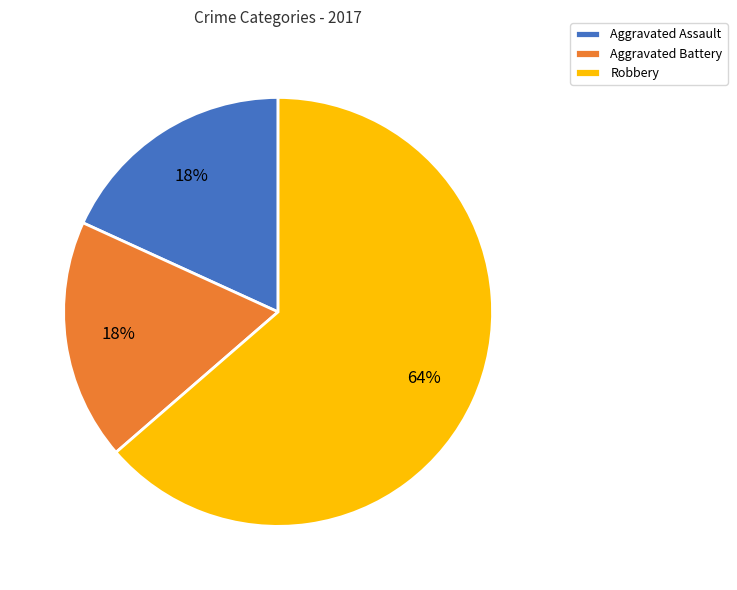

To the nearest percent, what portion does Aggravated Battery represent?

18%